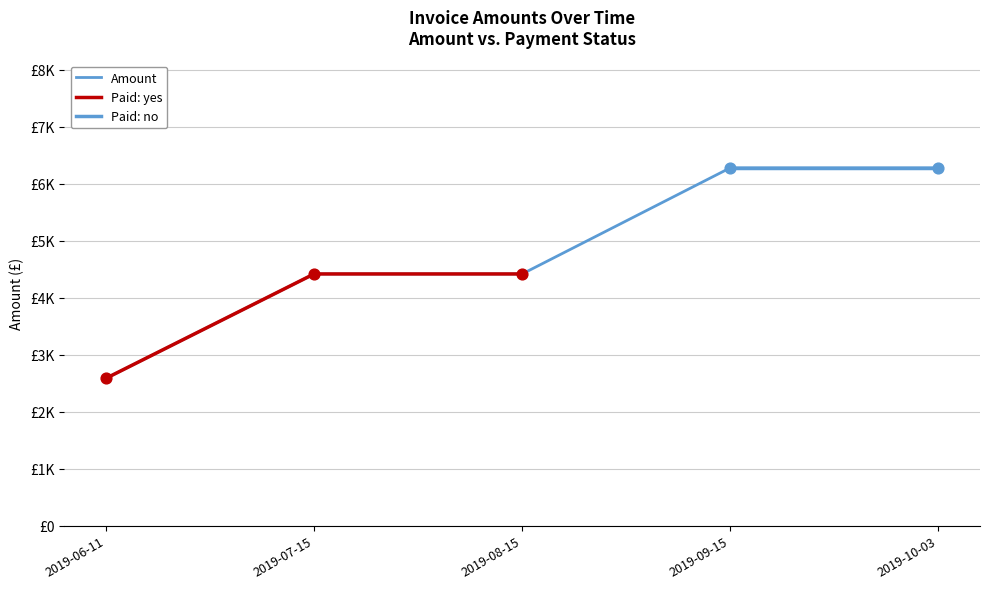

Which has a higher value, 2019-07-15 or 2019-09-15?

2019-09-15